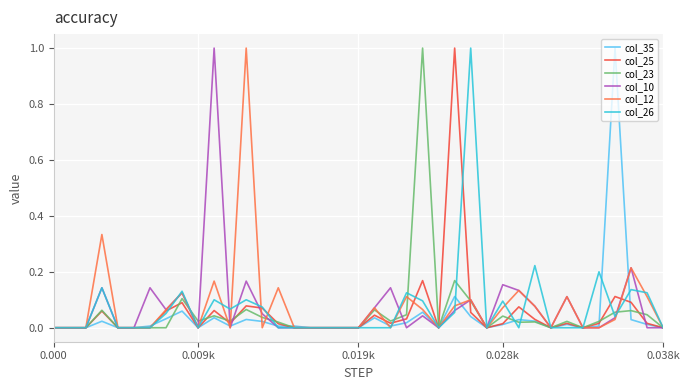

What is the greatest value displayed?

1.0